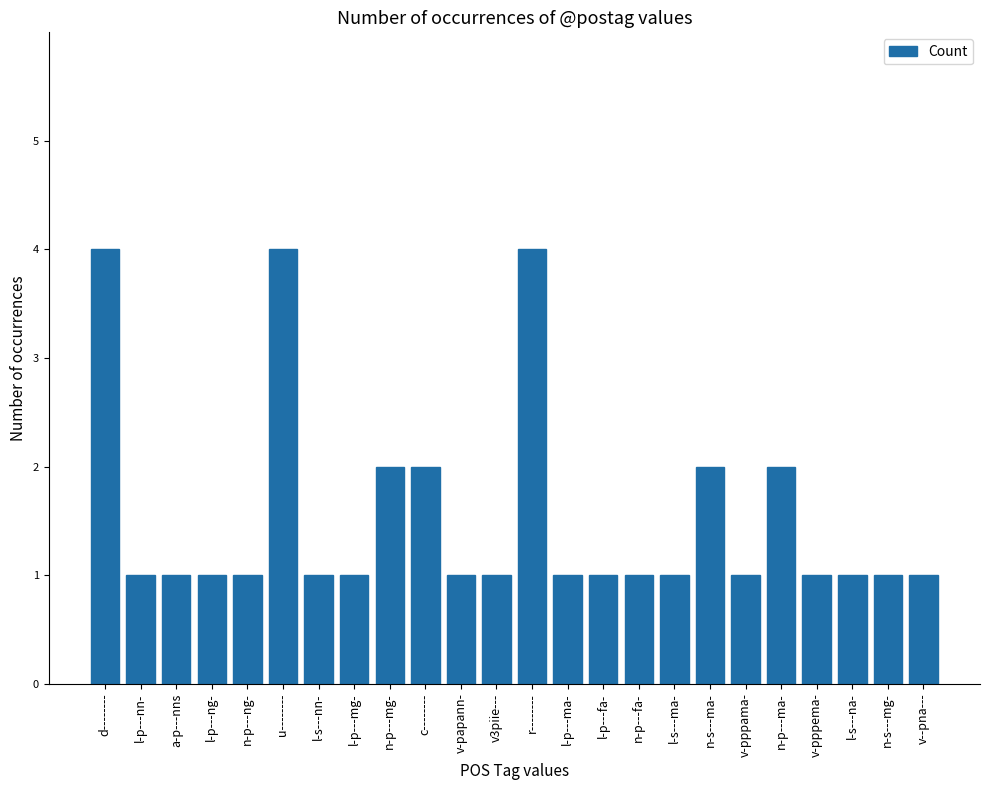

What is the maximum value shown in the chart?

4